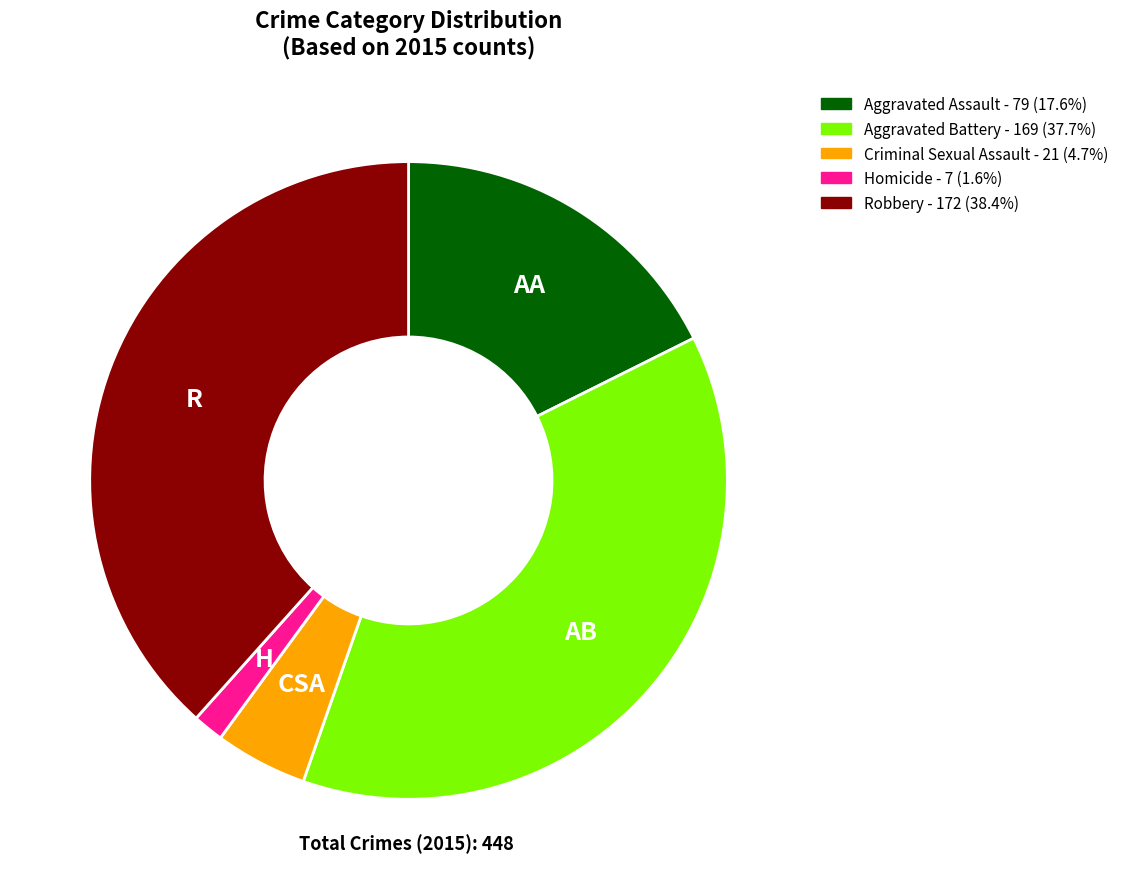

Is it true that Criminal Sexual Assault is 10% of the pie?

False